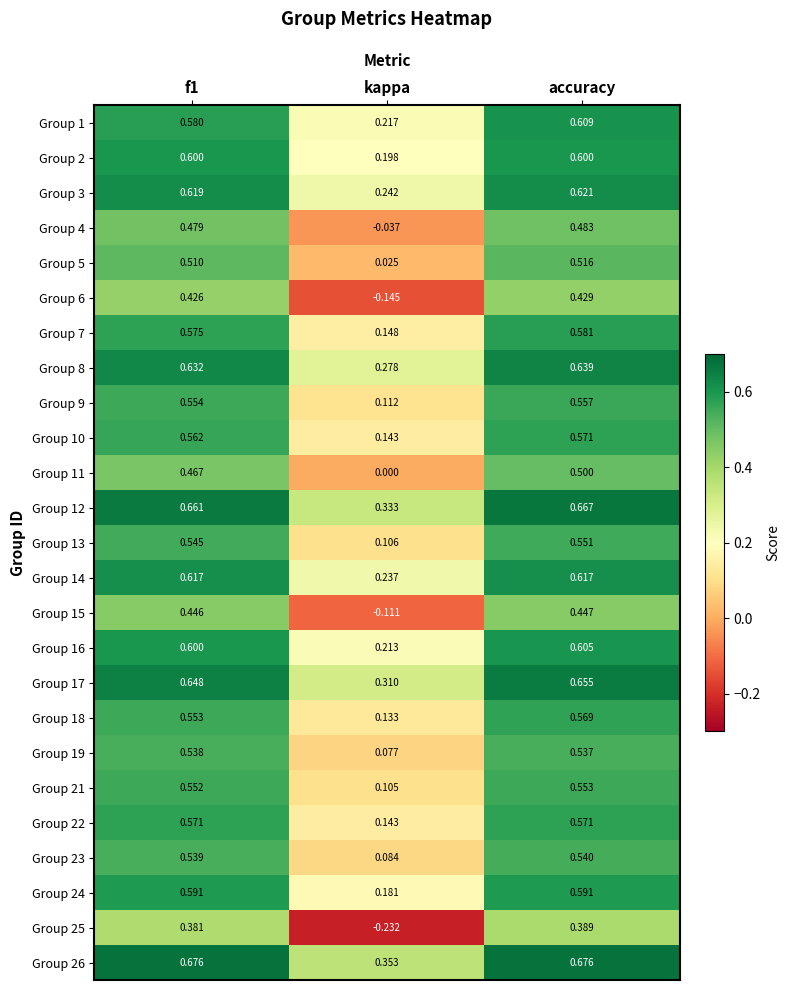

Which series has the largest total across all categories?

Group 26